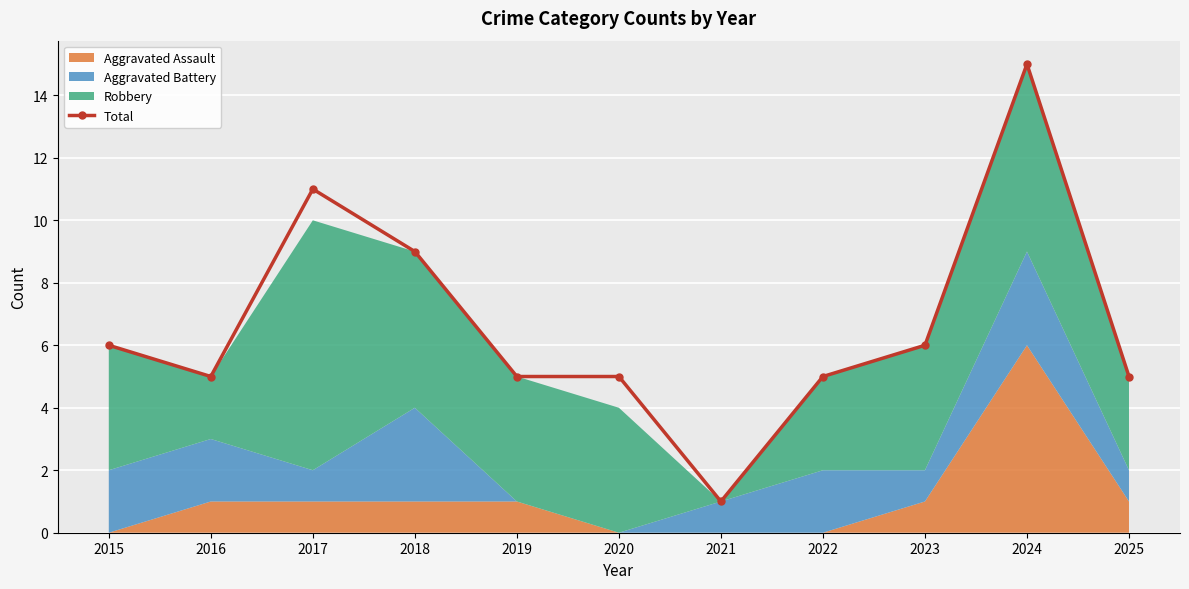

What is the difference between the values at 2023 and 2024?

9